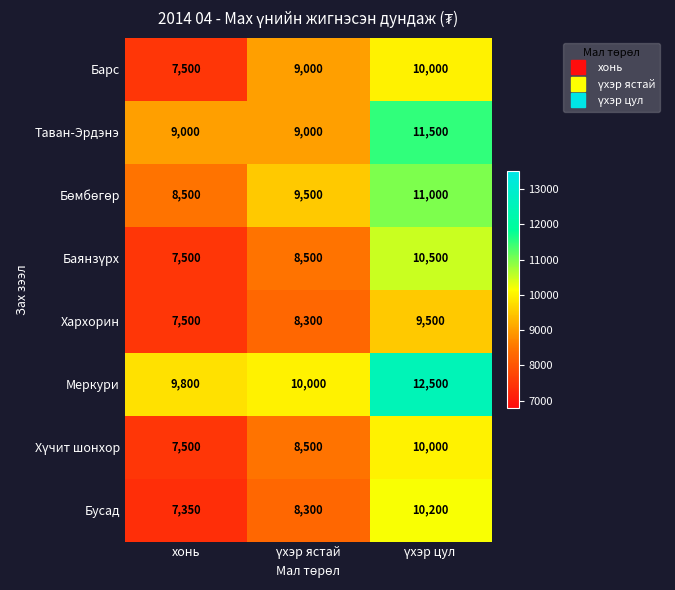

What is the difference between the maximum and second lowest values in the Барс series?

1000